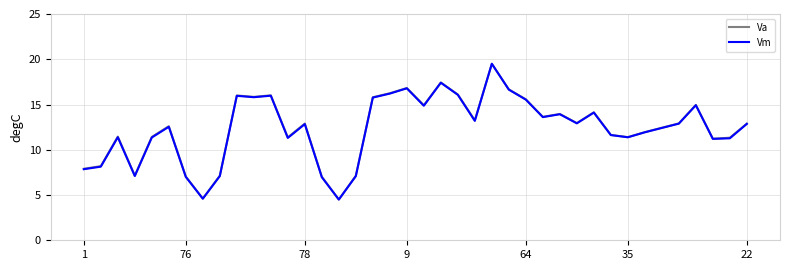

What is the greatest value displayed?

19.5